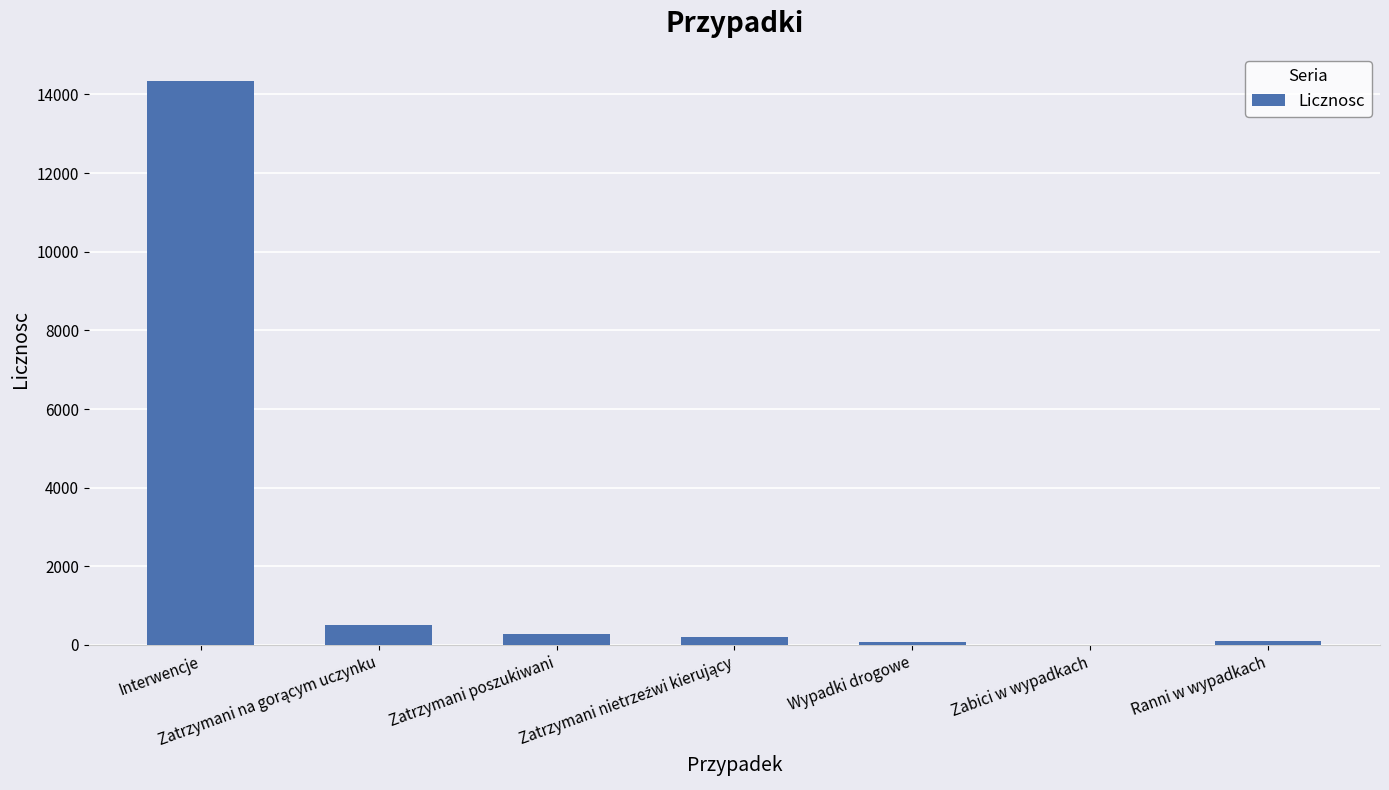

True or false: the data shows 7 at Zabici w wypadkach.

True